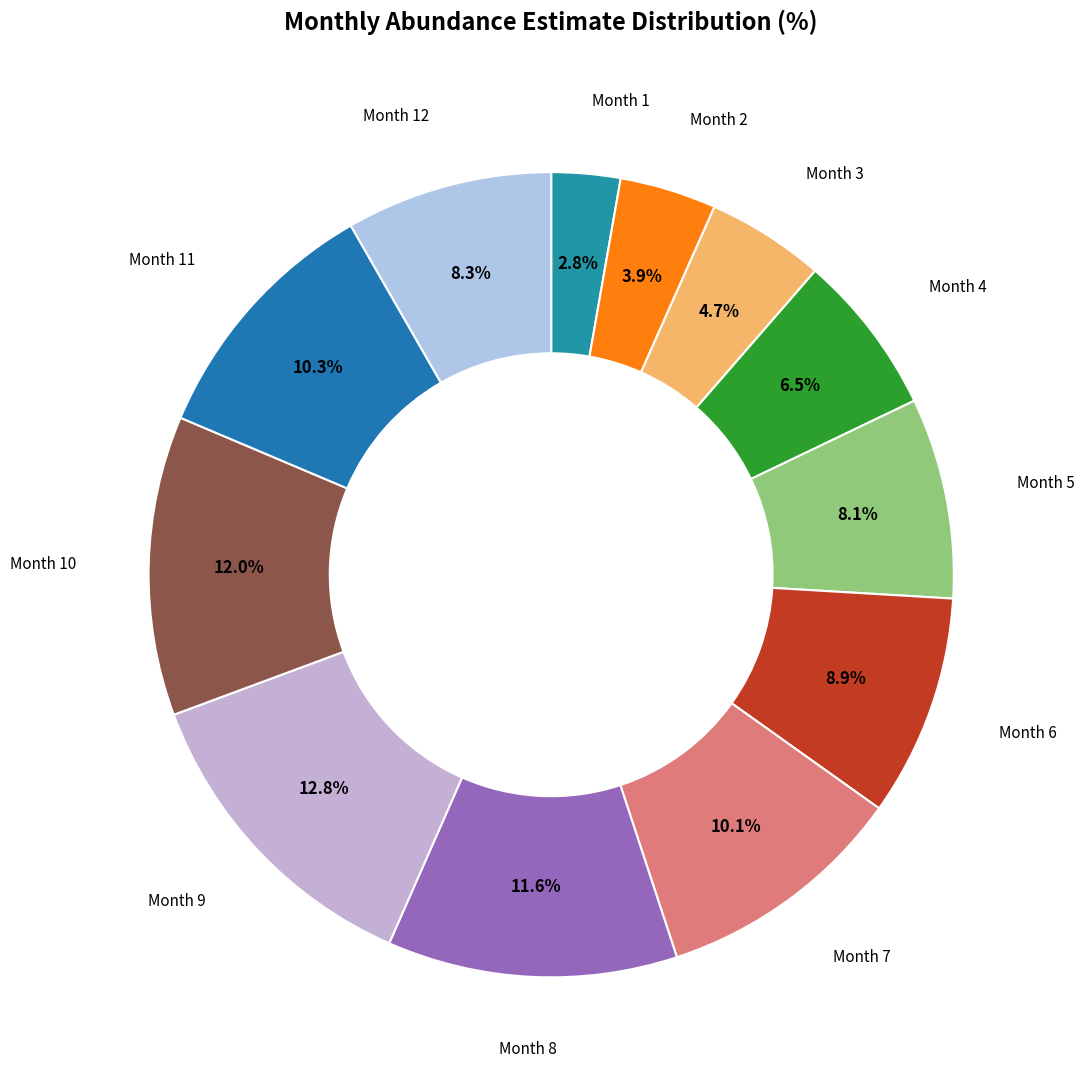

Rank the categories by value from highest to lowest.

9, 10, 8, 11, 7, 6, 12, 5, 4, 3, 2, 1